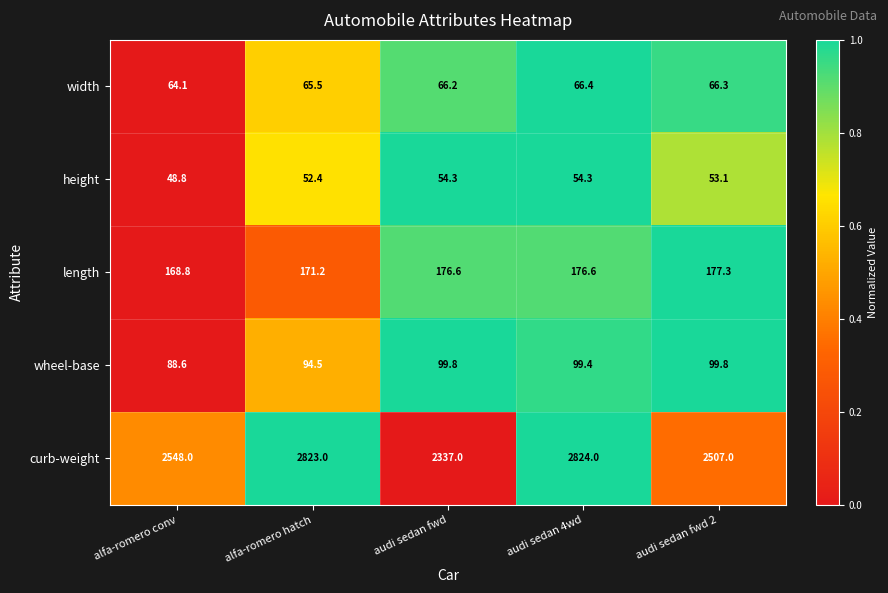

Reading left to right, what are all the values shown in this chart?

width: 64.1	65.5	66.2	66.4	66.3
height: 48.8	52.4	54.3	54.3	53.1
length: 168.8	171.2	176.6	176.6	177.3
wheel-base: 88.6	94.5	99.8	99.4	99.8
curb-weight: 2548.0	2823.0	2337.0	2824.0	2507.0